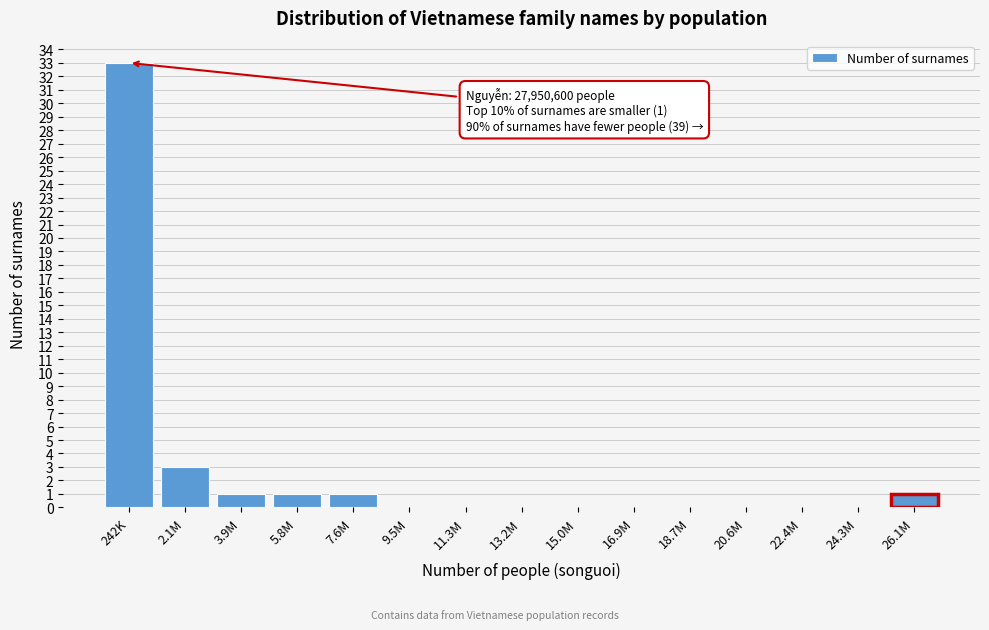

Reading left to right, extract all data points from this chart.

242K=33	2.1M=3	3.9M=1	5.8M=1	7.6M=1	9.5M=0	11.3M=0	13.2M=0	15.0M=0	16.9M=0	18.7M=0	20.6M=0	22.4M=0	24.3M=0	26.1M=1